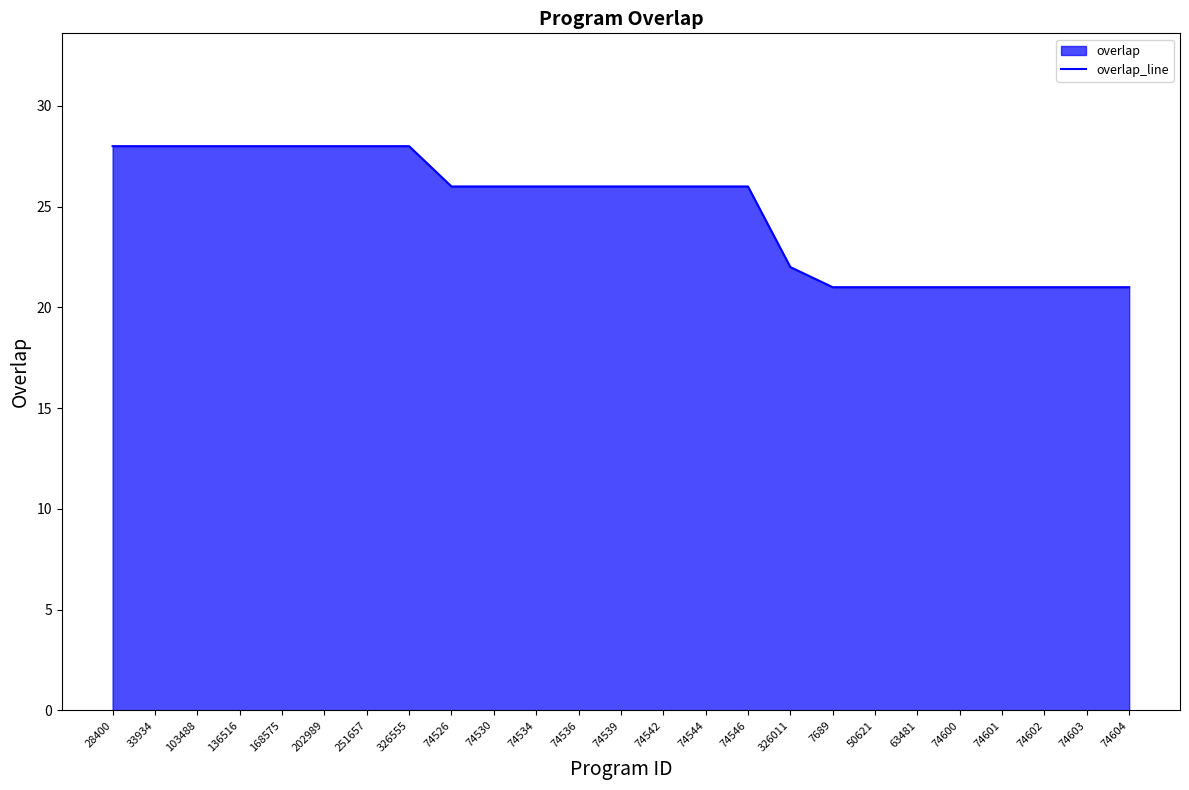

The chart shows a value of 26 at 74546. True or false?

True